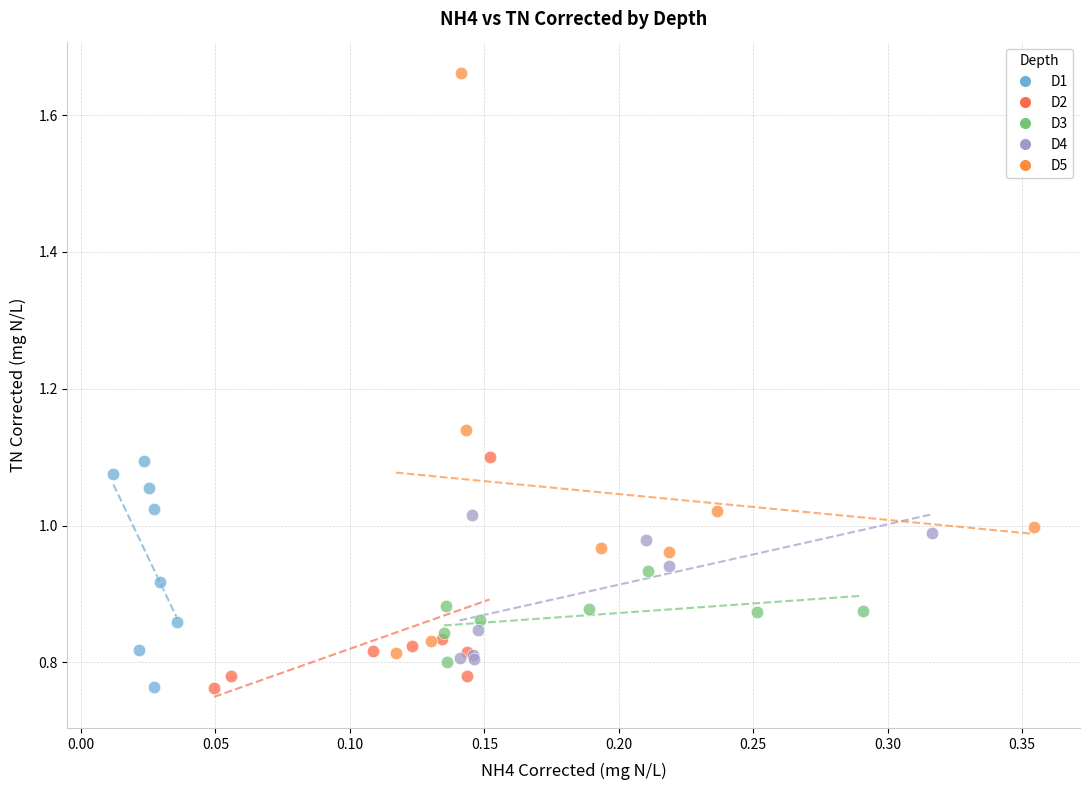

What are all the series names shown in the legend?

D1, D2, D3, D4, D5